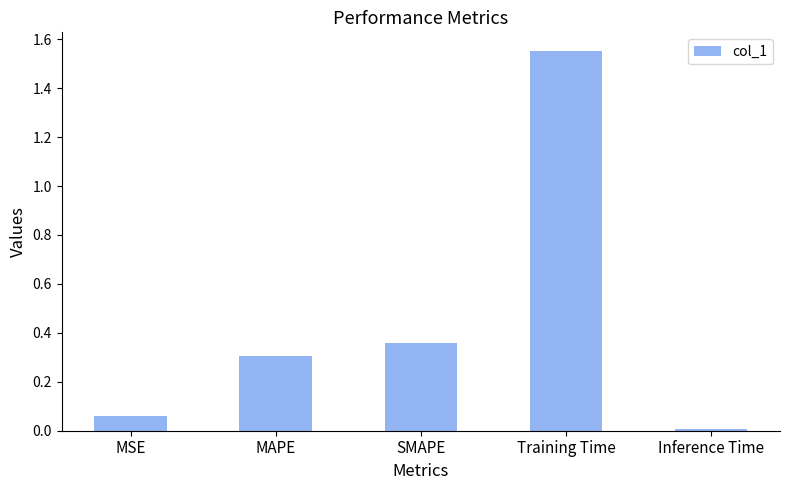

Which label corresponds to the smallest value in the chart?

Inference Time